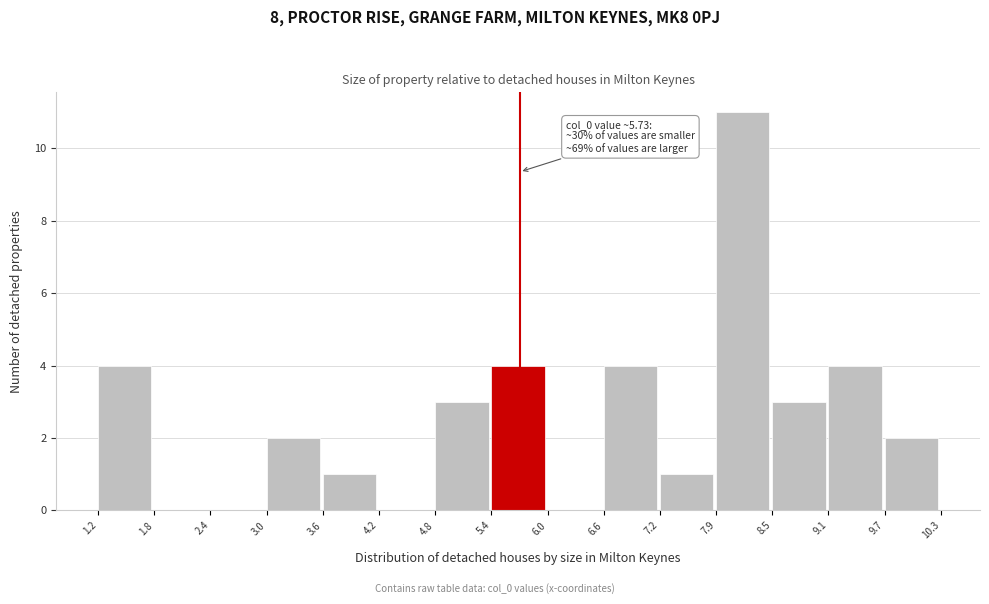

Over which range of the x-axis is the bar tallest?

7.9 to 8.5